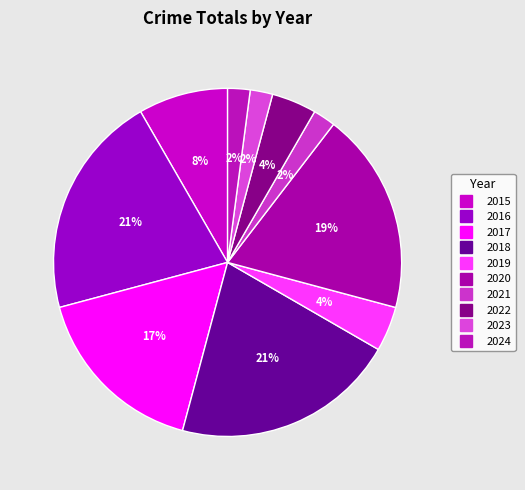

What is the ratio of the value at 2024 to the value at 2020?

0.1